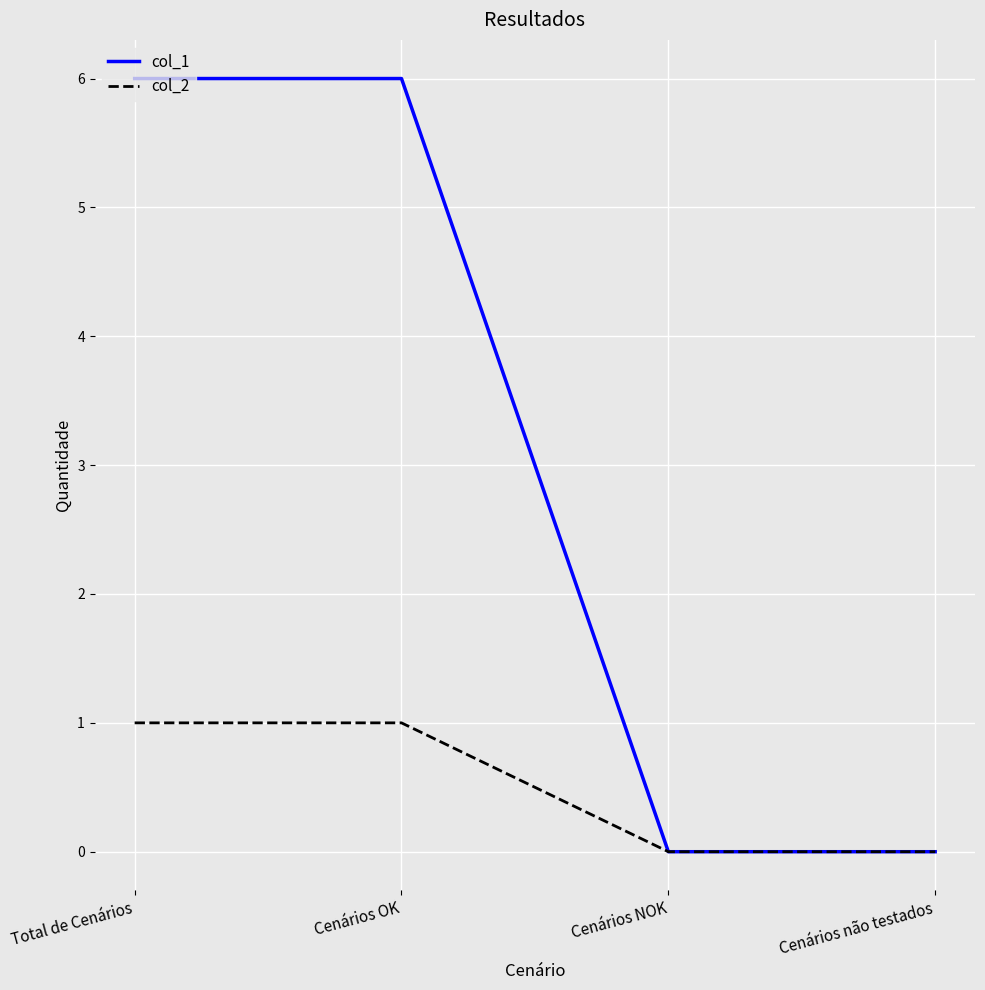

True or false: col_1 has more than 2 points higher than both neighbors.

False